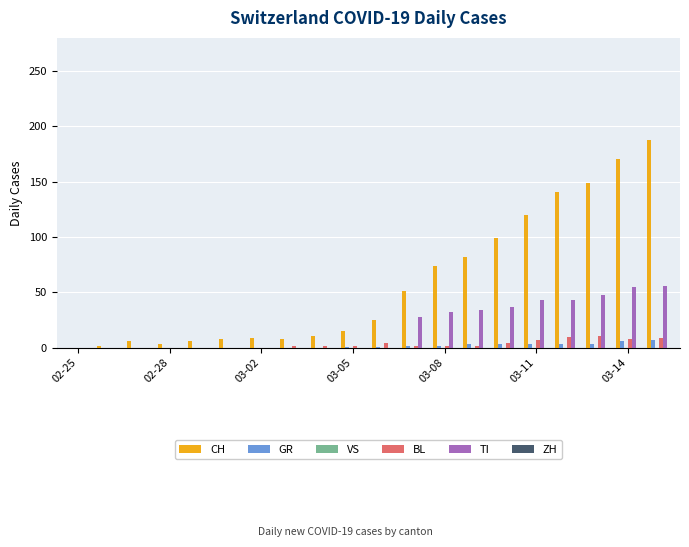

What is the maximum value for CH?

188